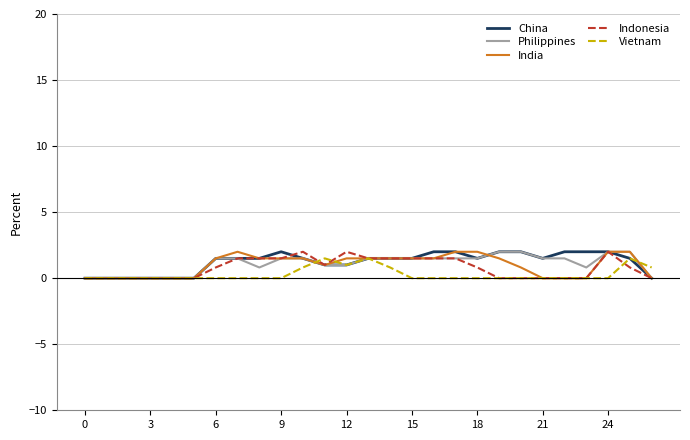

What are all the series names shown in the legend?

China, Philippines, India, Indonesia, Vietnam